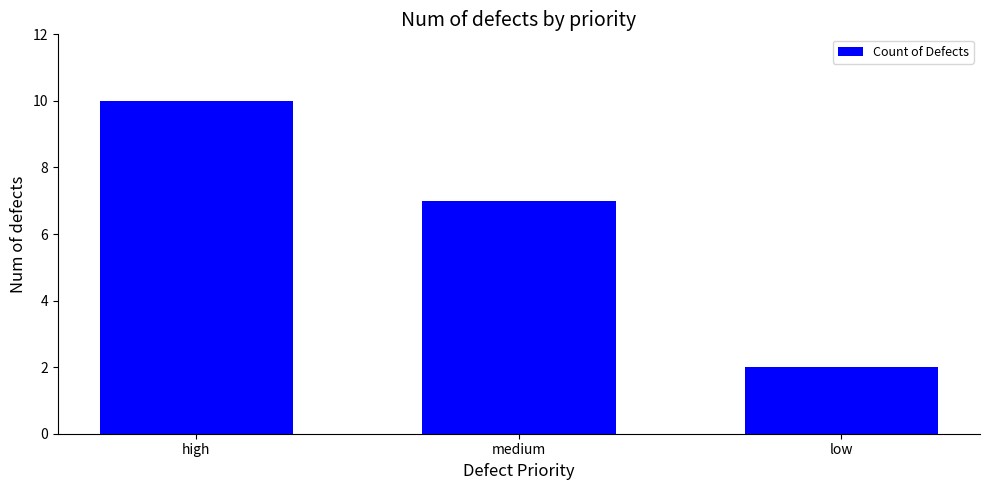

What is the sum of the values at medium and low?

9